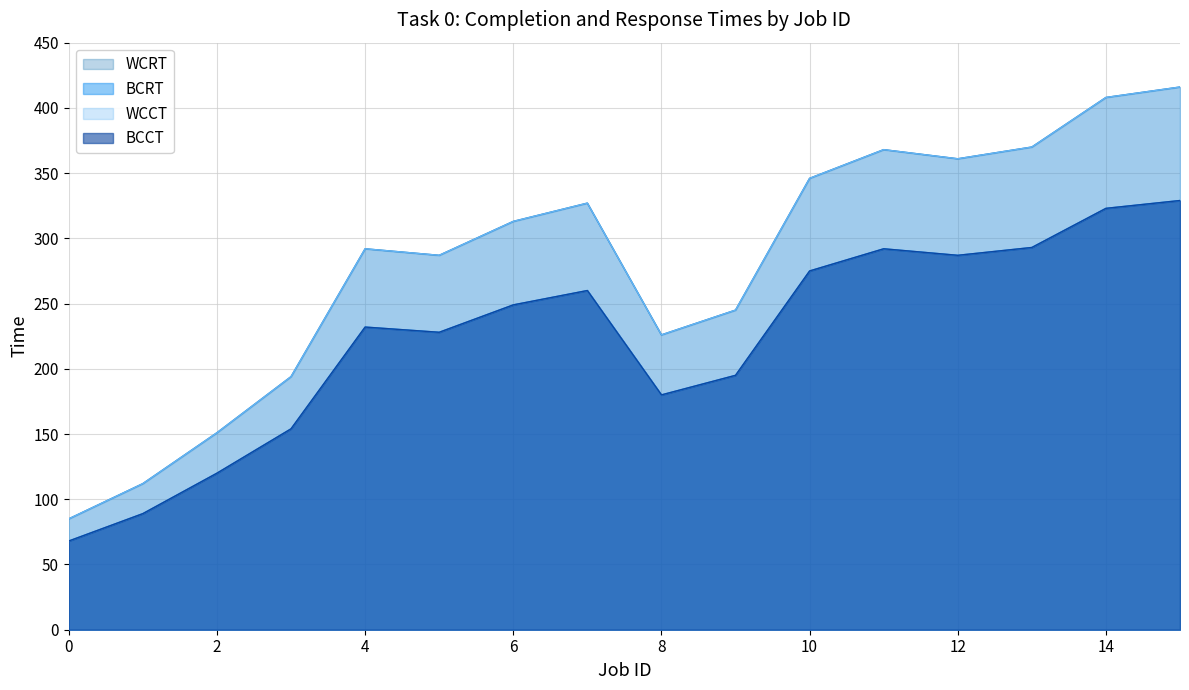

How many interior local valleys does the WCRT series have?

3